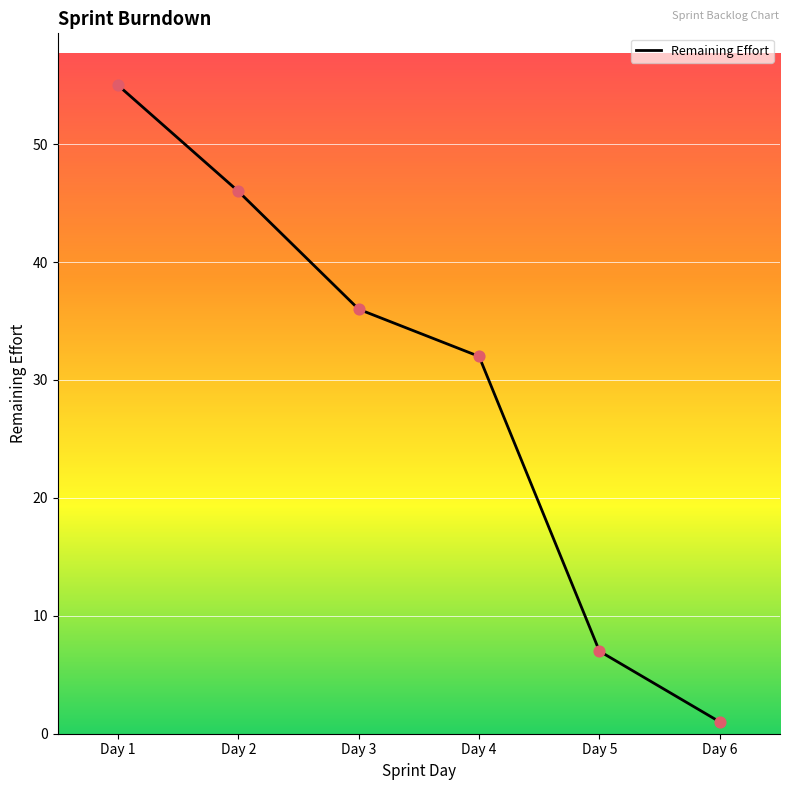

What is the change in value from Day 5 to Day 6?

-6